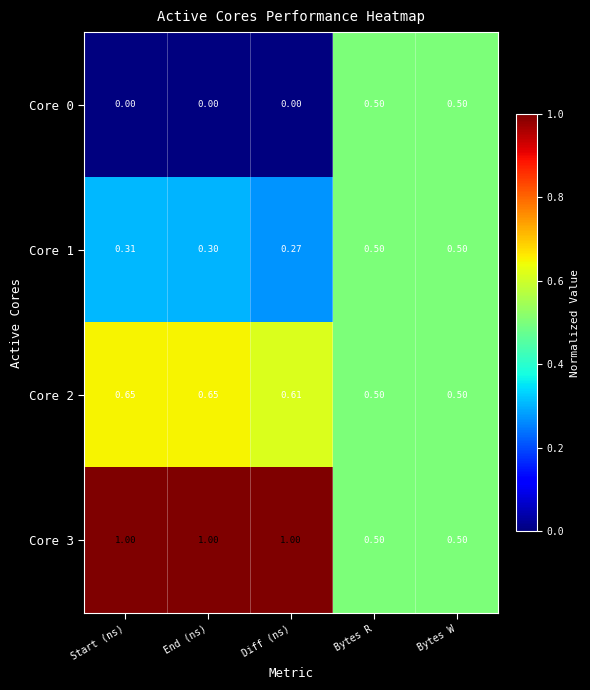

Is the value of Core 1 at Bytes W greater than the value of Core 3 at Diff (ns)?

No